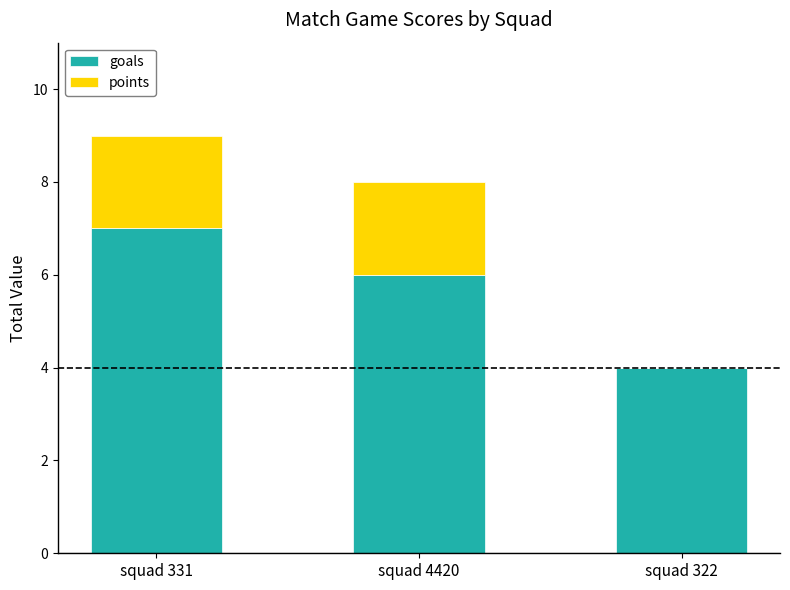

At which category is the sum across all series the highest?

squad 331